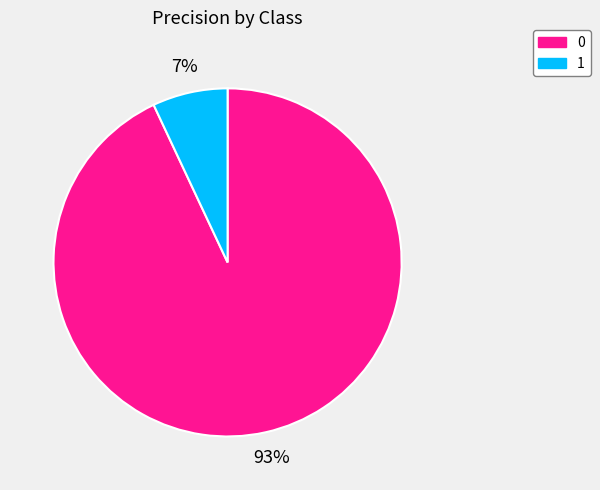

How many slices are in this pie chart?

2